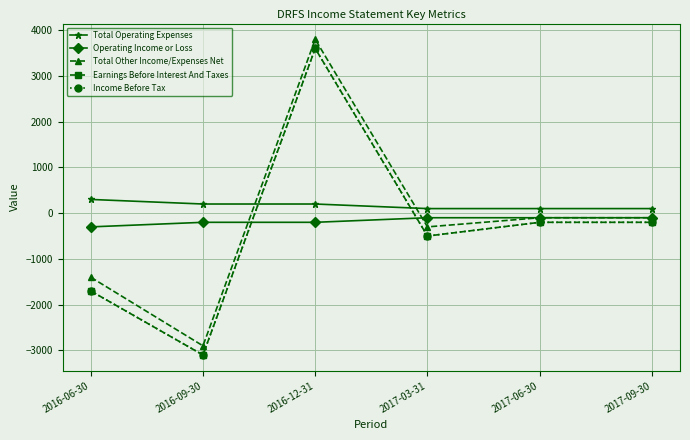

What is the minimum value for Operating Income or Loss?

-300